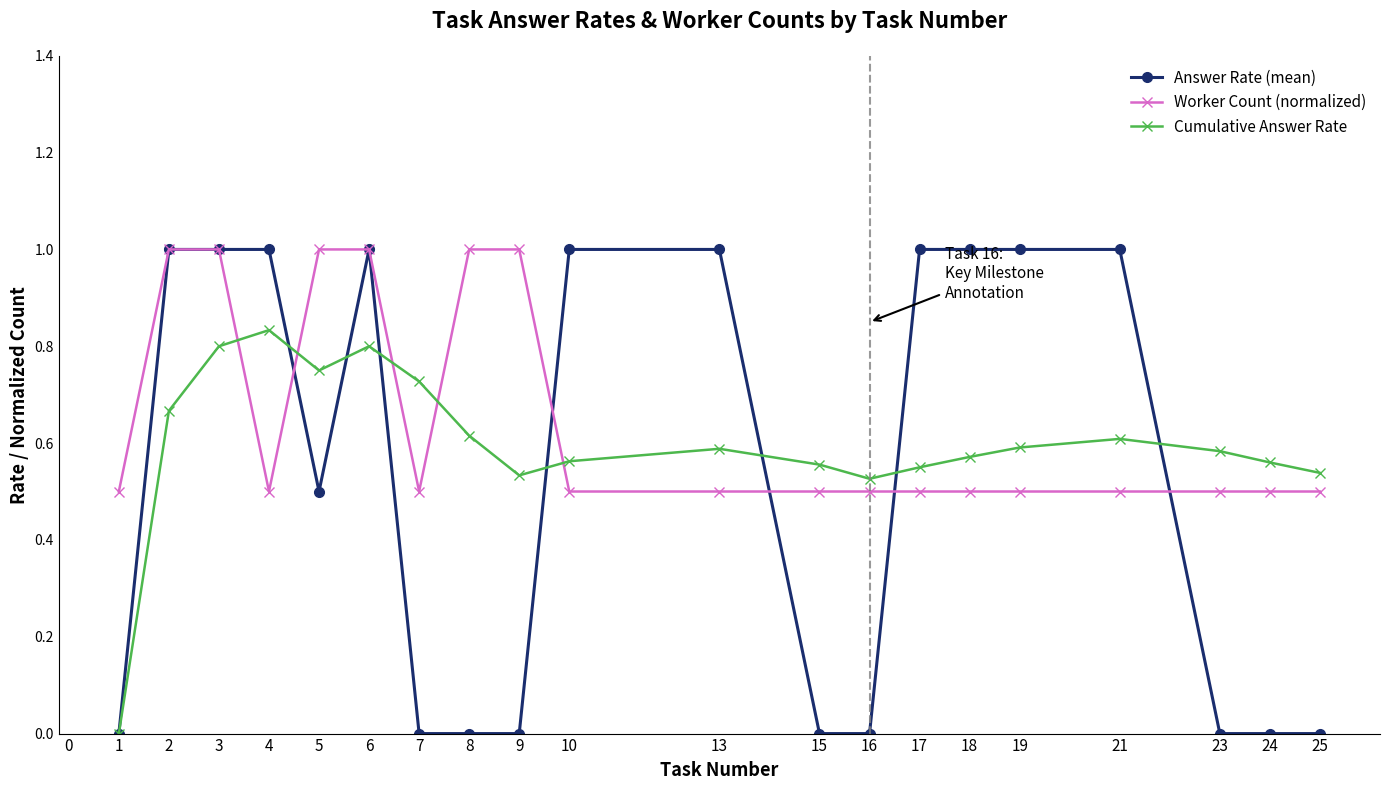

Between 21 and 24, which series saw the biggest shift?

Answer Rate (mean)